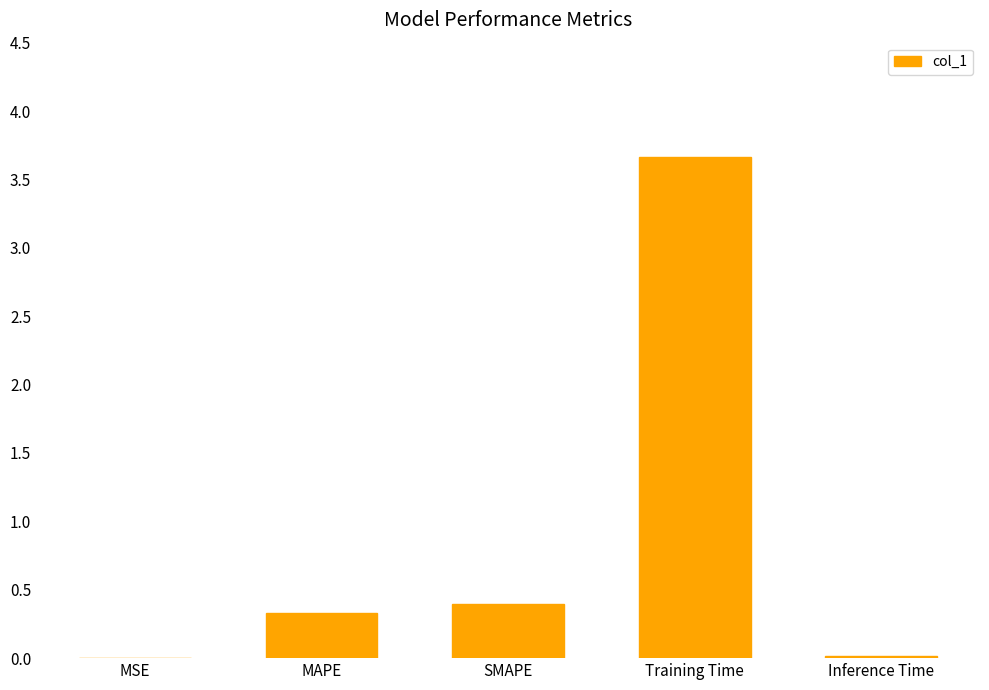

True or false: the data shows 3.7 at Training Time.

True